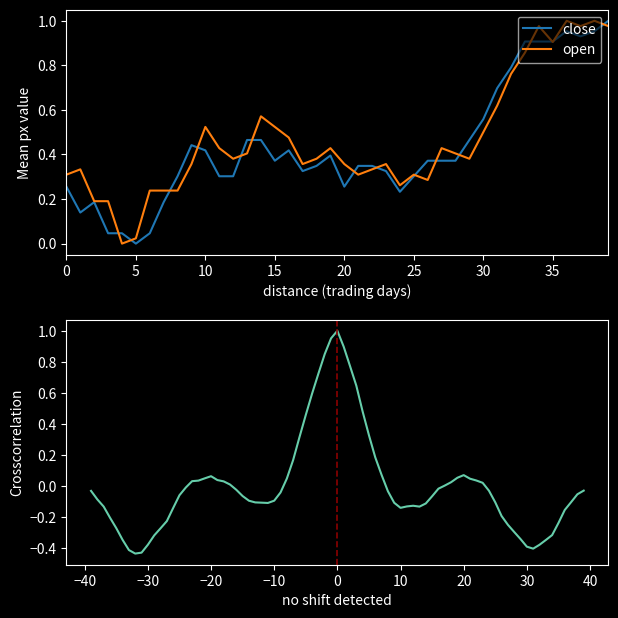

Which series ends up on top after the final intersection of close and open?

close